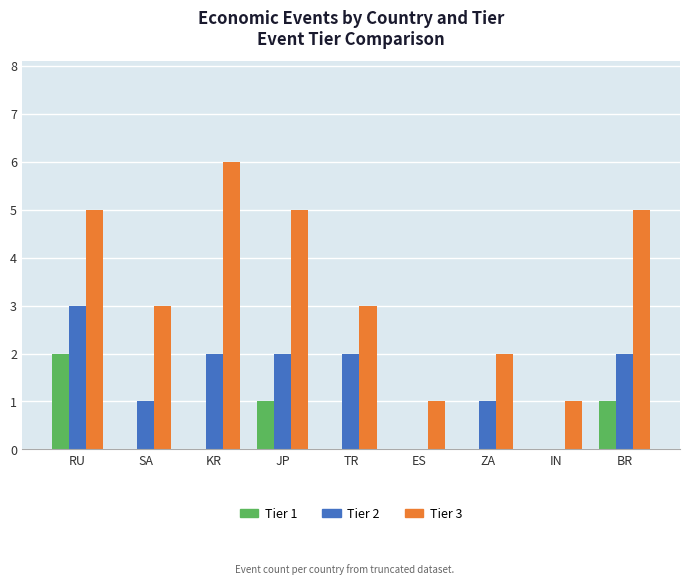

How many groups of bars are there?

9